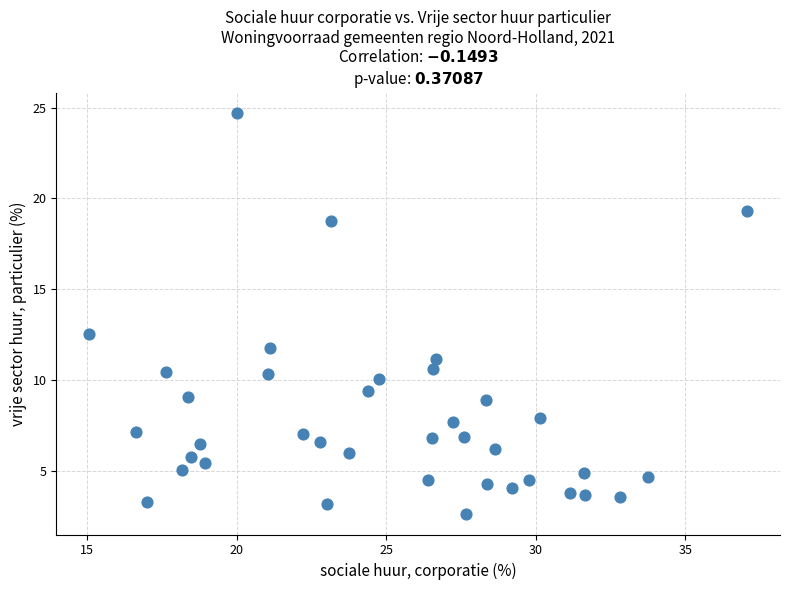

What Y value in the scatter plot is closest to 13?

12.5